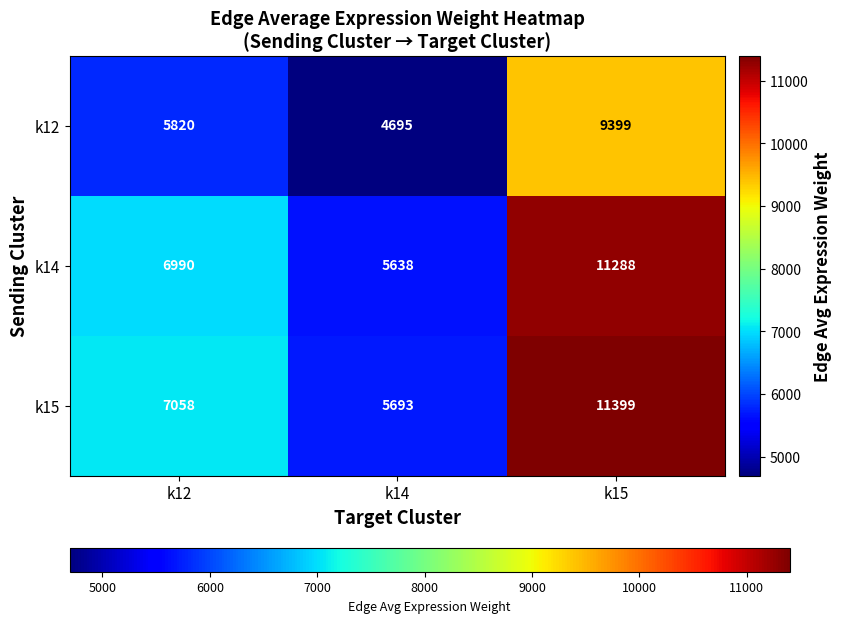

At which label is k12 closest to 7047?

k12